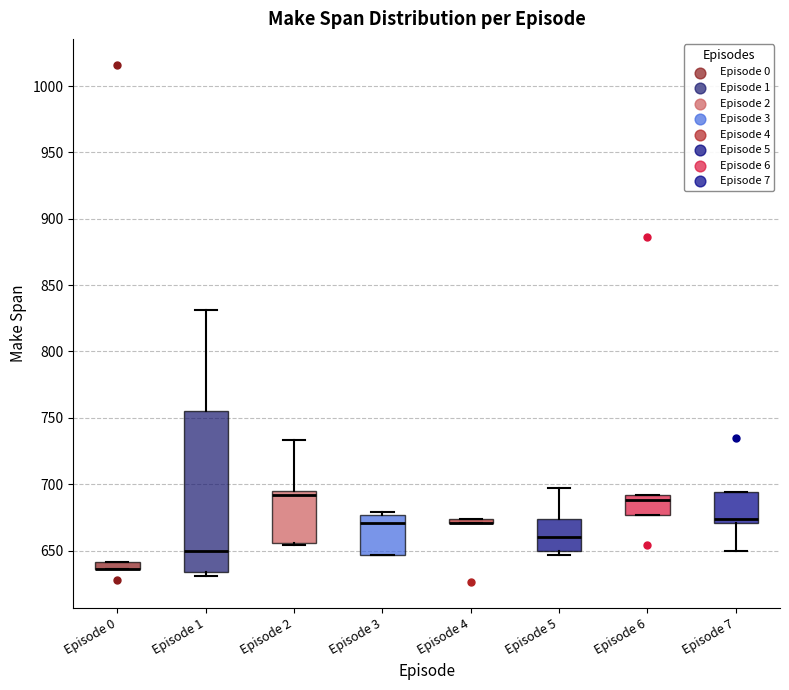

Where is the upper edge of the box for Episode 0 on the y-axis? The values are not printed on the chart, so give them approximately, as read against the axis.

640